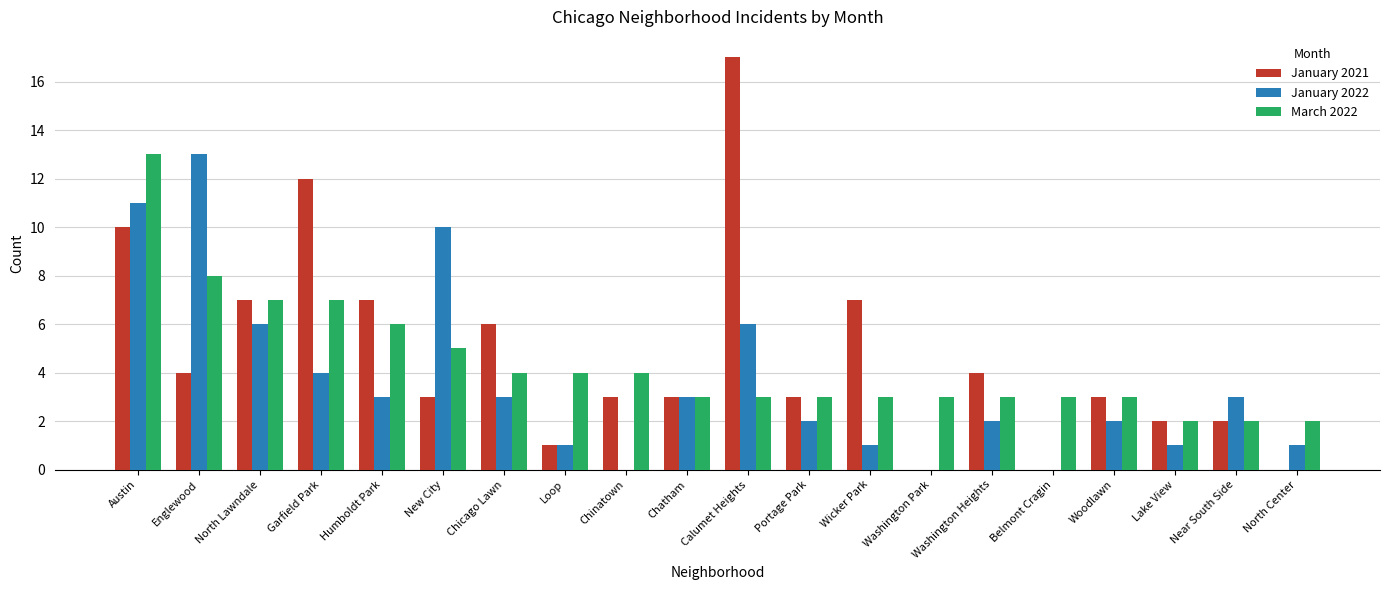

Reading right to left, extract all data points from this chart.

January 2021: North Center=0	Near South Side=2	Lake View=2	Woodlawn=3	Belmont Cragin=0	Washington Heights=4	Washington Park=0	Wicker Park=7	Portage Park=3	Calumet Heights=17	Chatham=3	Chinatown=3	Loop=1	Chicago Lawn=6	New City=3	Humboldt Park=7	Garfield Park=12	North Lawndale=7	Englewood=4	Austin=10
January 2022: North Center=1	Near South Side=3	Lake View=1	Woodlawn=2	Belmont Cragin=0	Washington Heights=2	Washington Park=0	Wicker Park=1	Portage Park=2	Calumet Heights=6	Chatham=3	Chinatown=0	Loop=1	Chicago Lawn=3	New City=10	Humboldt Park=3	Garfield Park=4	North Lawndale=6	Englewood=13	Austin=11
March 2022: North Center=2	Near South Side=2	Lake View=2	Woodlawn=3	Belmont Cragin=3	Washington Heights=3	Washington Park=3	Wicker Park=3	Portage Park=3	Calumet Heights=3	Chatham=3	Chinatown=4	Loop=4	Chicago Lawn=4	New City=5	Humboldt Park=6	Garfield Park=7	North Lawndale=7	Englewood=8	Austin=13